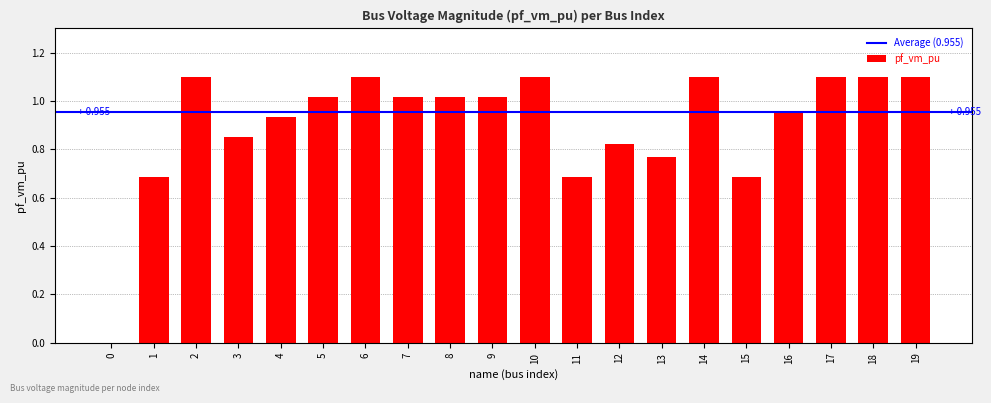

Is it true that the value at 17 is 1.1?

True